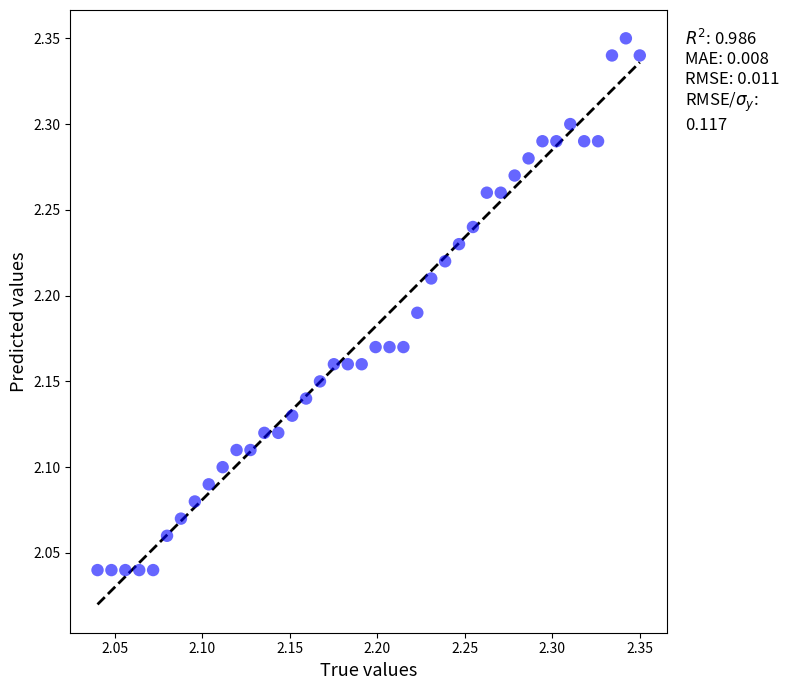

What is the range of X values (max minus min)?

0.3